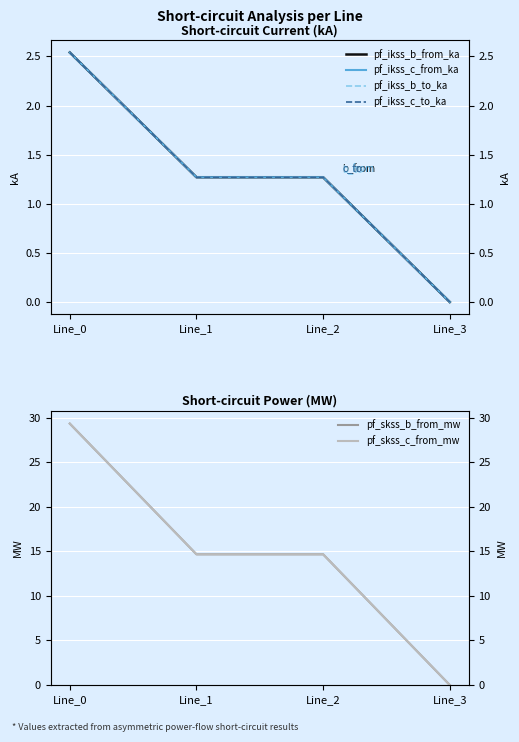

Count the pf_ikss_c_to_ka values in the range 1 to 2.

2